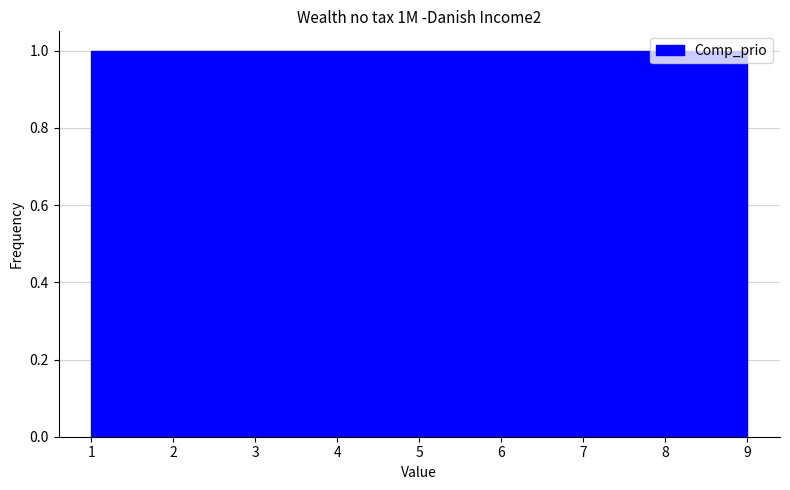

What is the height of the bar covering 3.0 to 3.4 on the x-axis? The values are not printed on the chart, so give them approximately, as read against the axis.

1